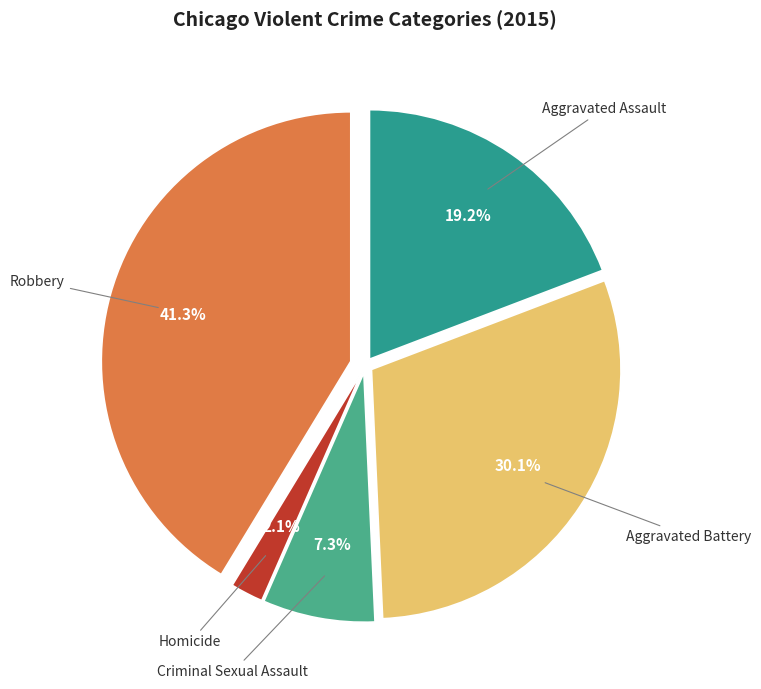

Approximately how many times larger is the value at Criminal Sexual Assault compared to Aggravated Assault?

0.4